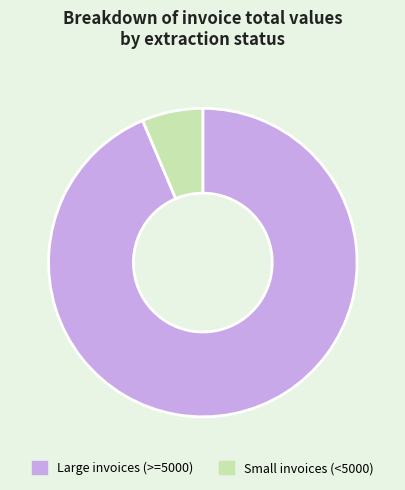

Is there a majority slice in this chart?

Yes